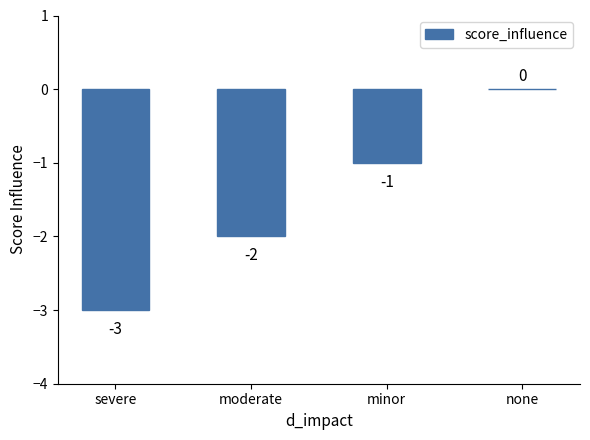

Between minor and moderate, which is larger?

minor